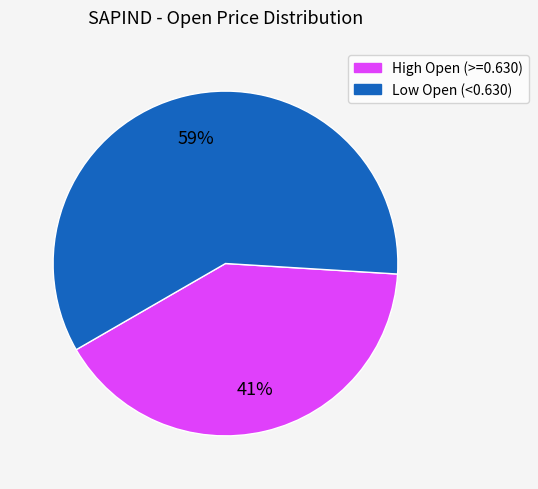

To the nearest percent, what is the average slice percentage?

50%